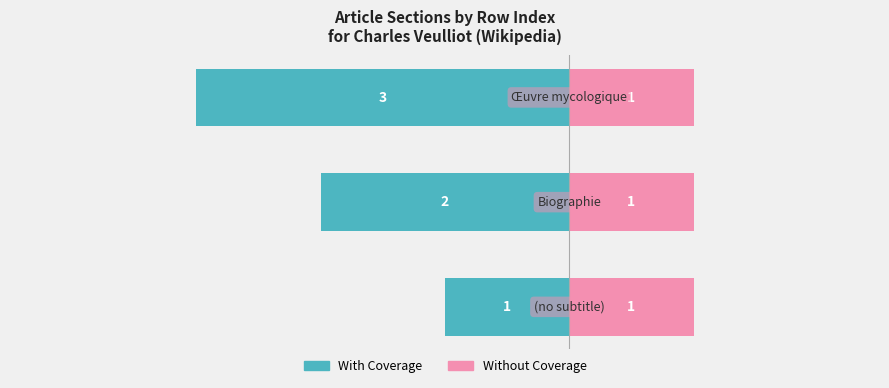

What is the sum of the With Coverage values at 1 and 2?

-5.0